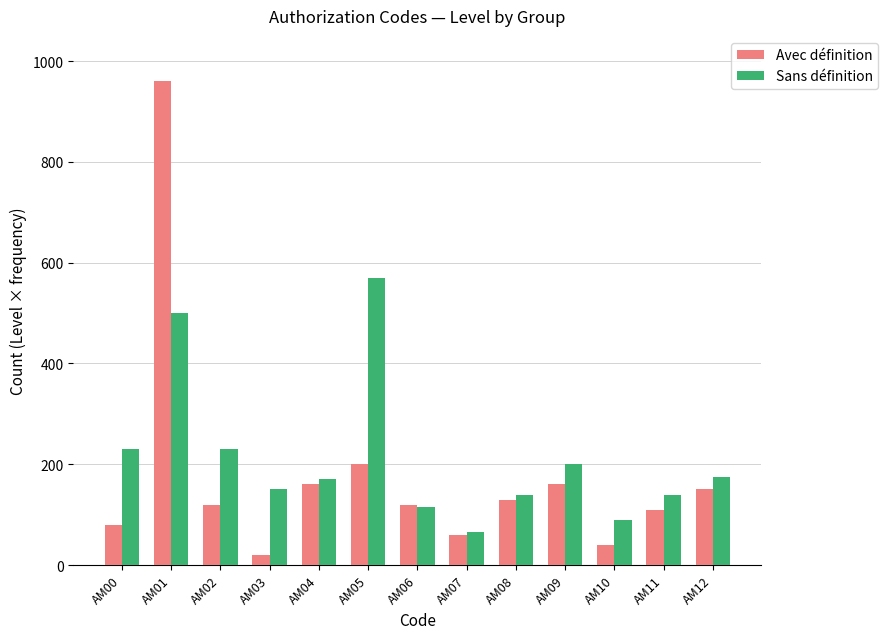

Which series has the largest range (max minus min)?

Avec définition